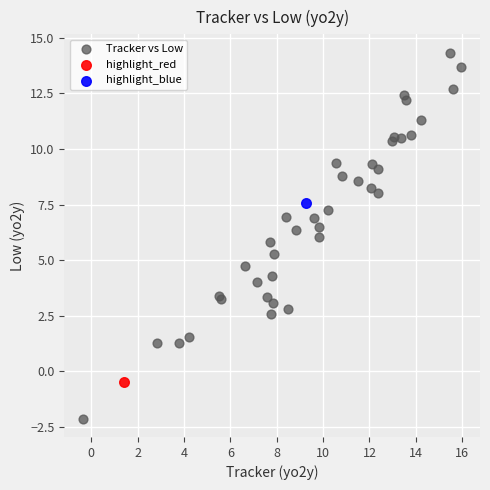

What are all the series names shown in the legend?

Tracker vs Low, highlight_red, highlight_blue